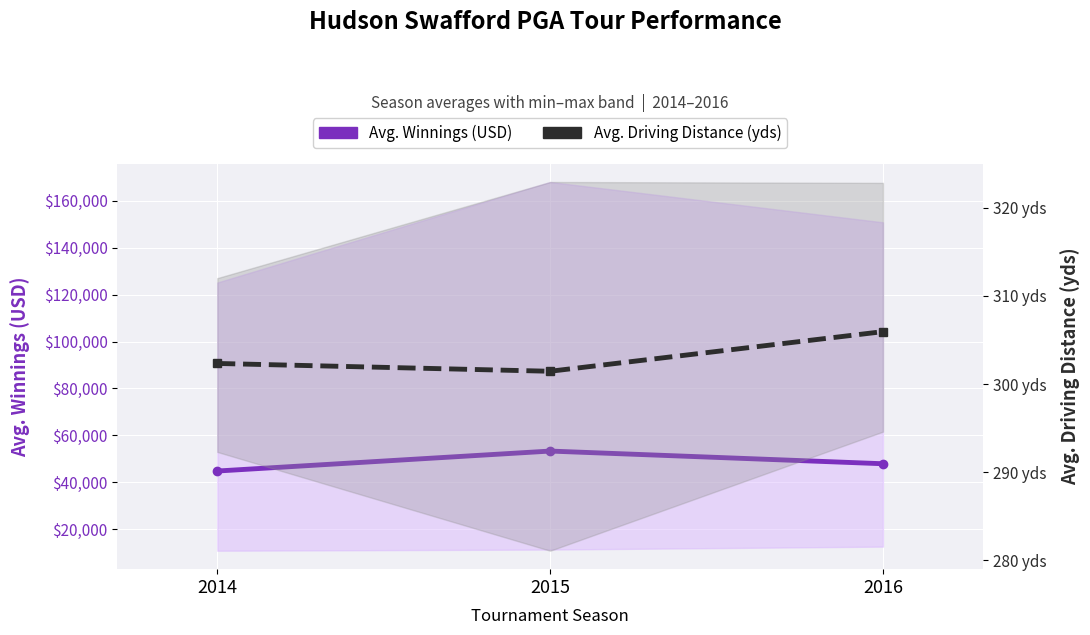

Read the Avg. Driving Distance (yds) value at 2016.

305.9